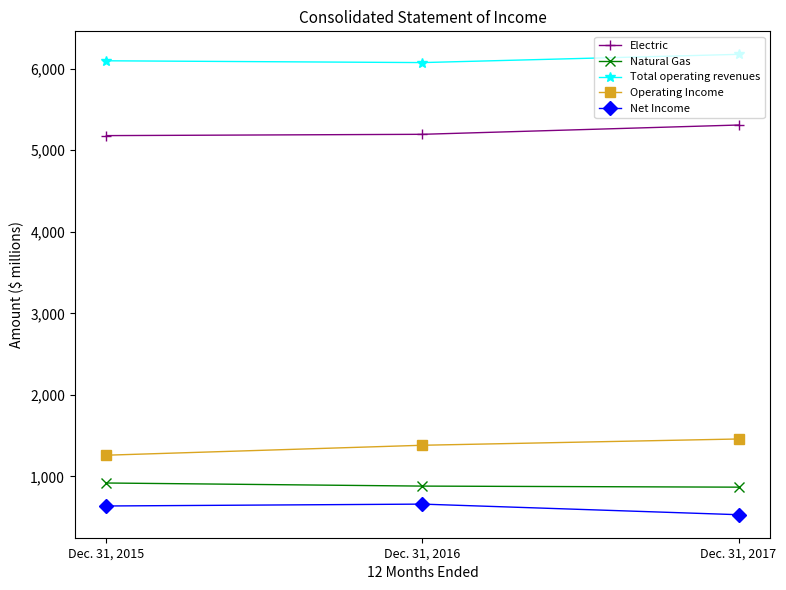

What is the greatest value displayed?

6177